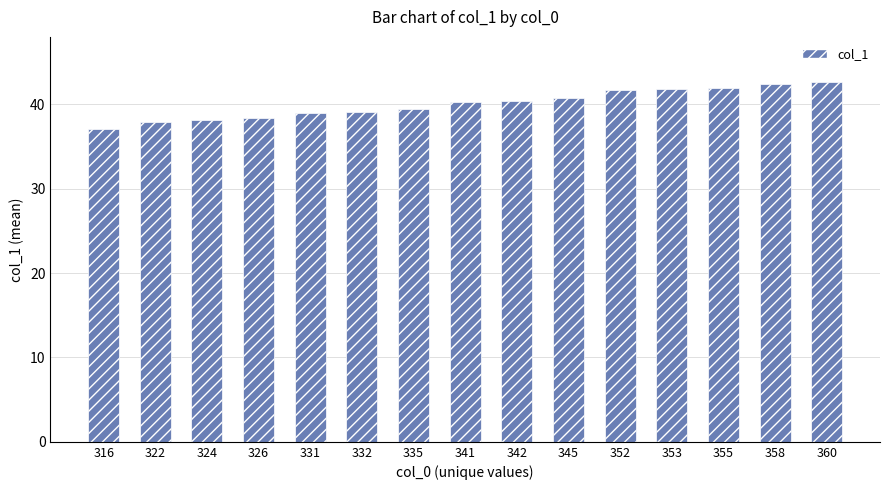

Which has a higher value, 341 or 316?

341